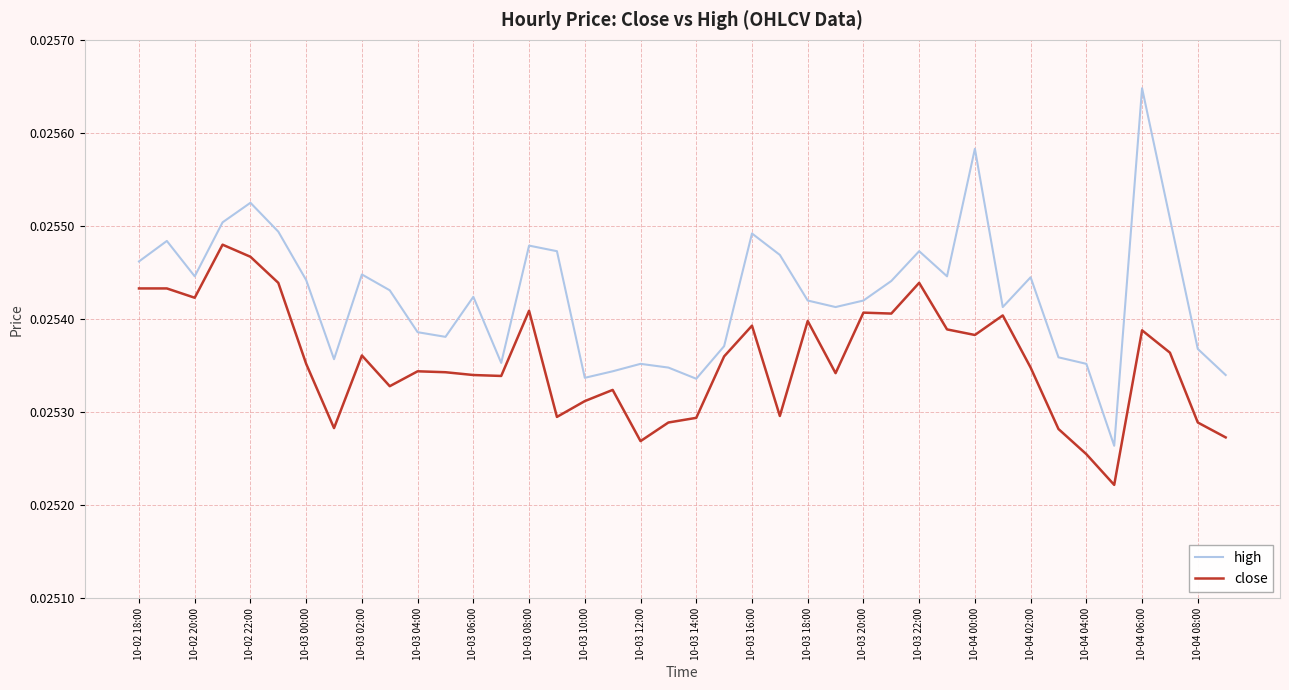

What position from the right is 10-04 01:00?

9